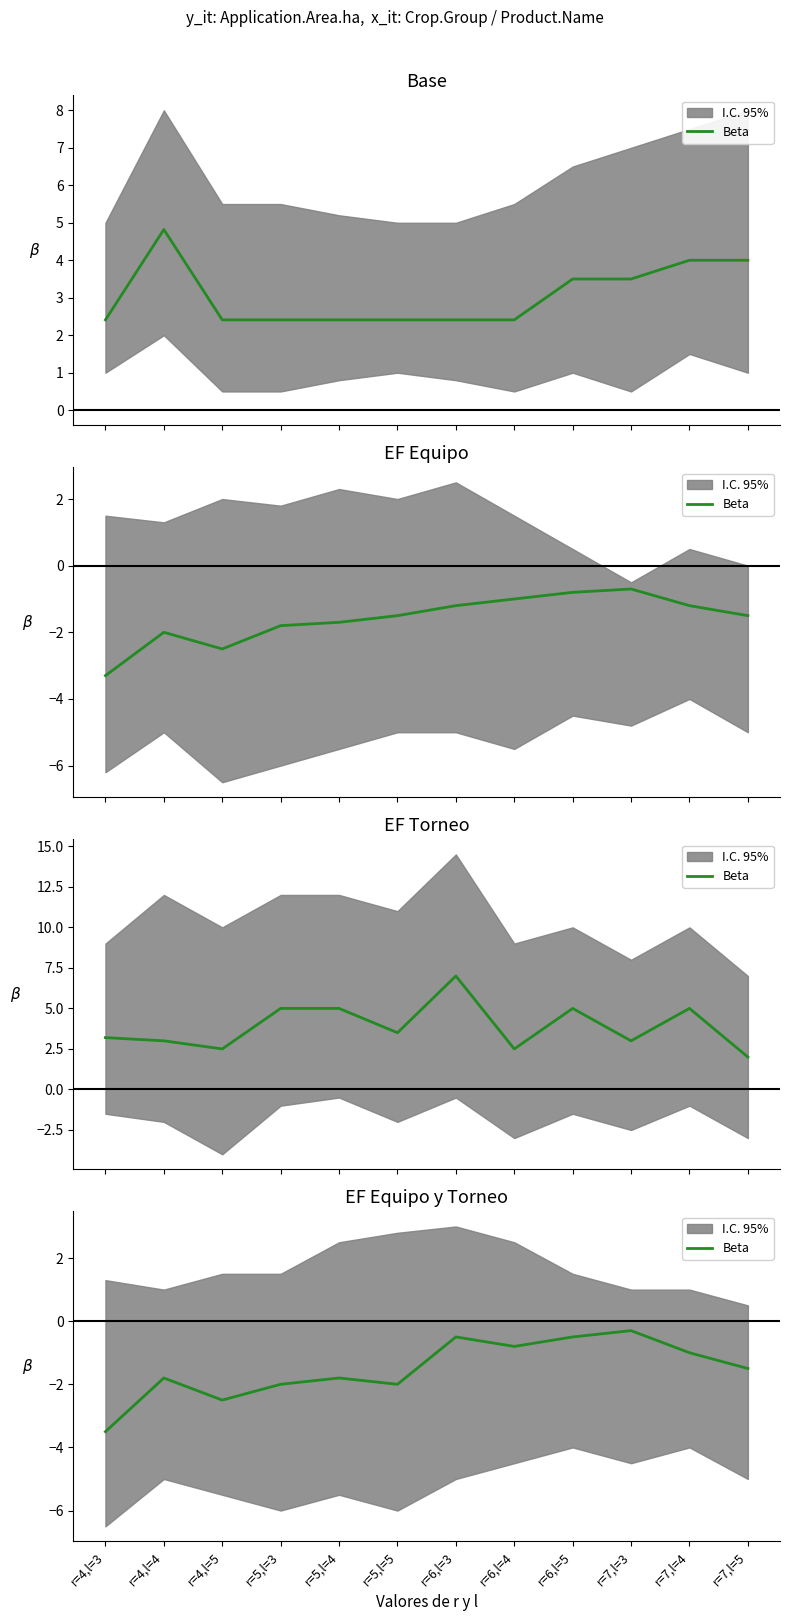

What is the smallest value displayed?

-3.5